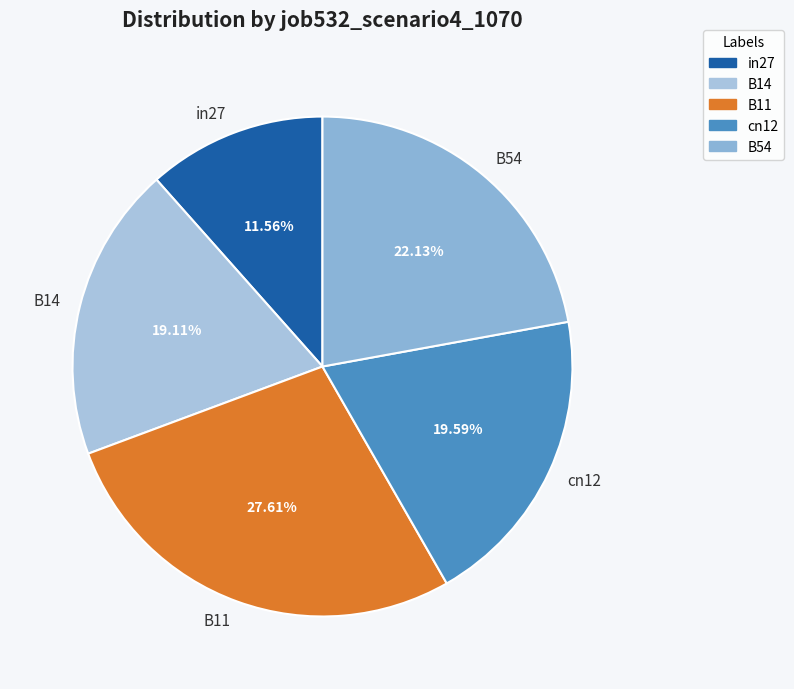

Which slice is the smallest?

in27